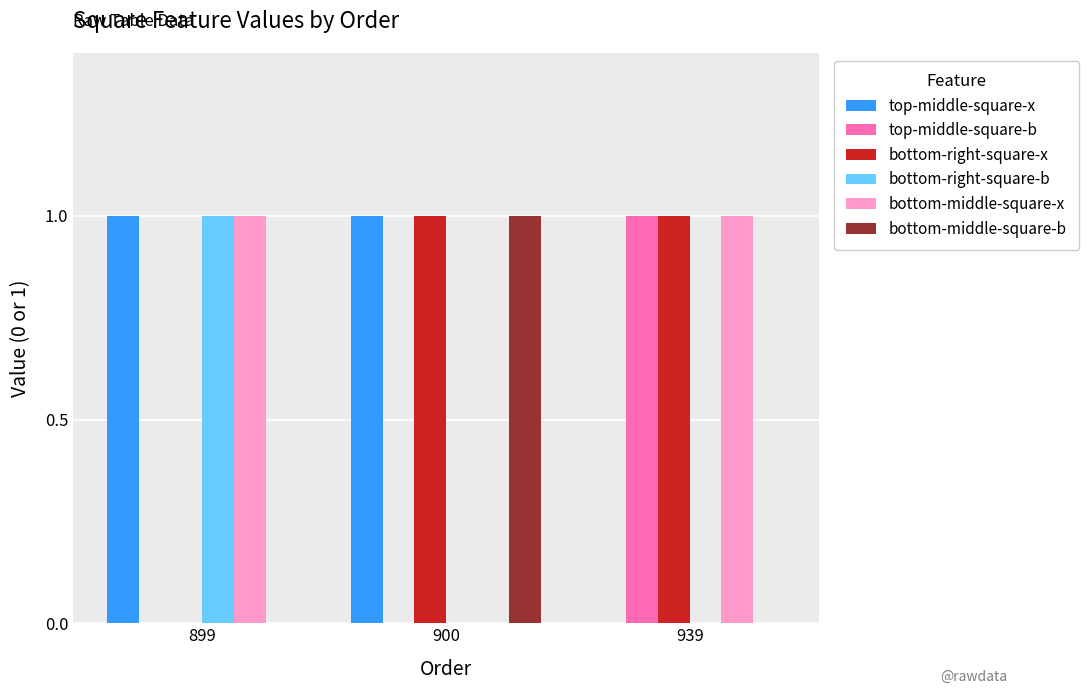

The bottom-middle-square-x series shows 0 at 900. True or false?

True